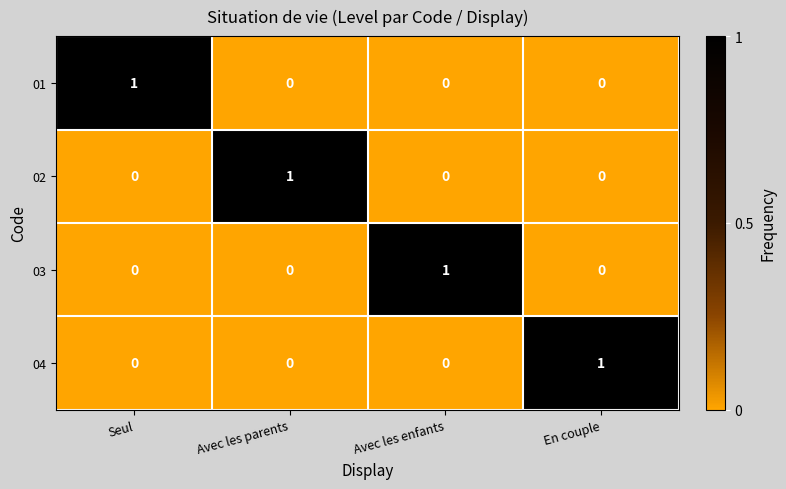

What is the spread (max minus min) of values at Avec les parents?

1